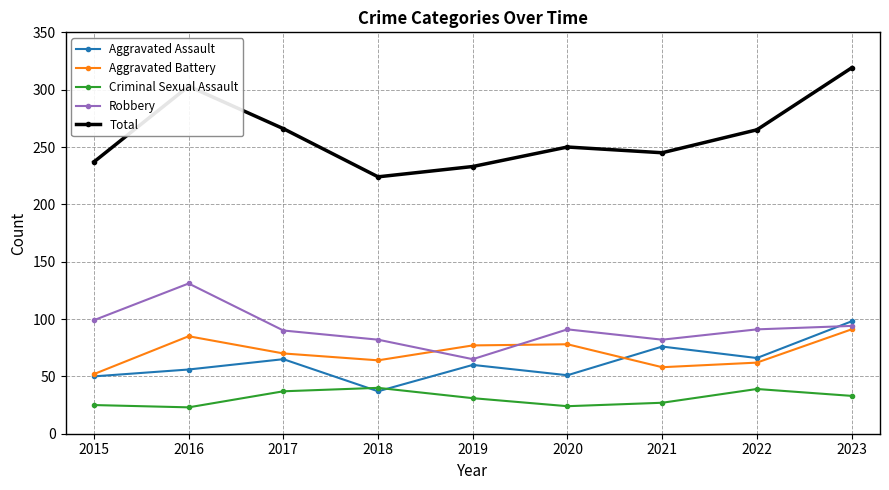

What is the maximum value for Criminal Sexual Assault?

40